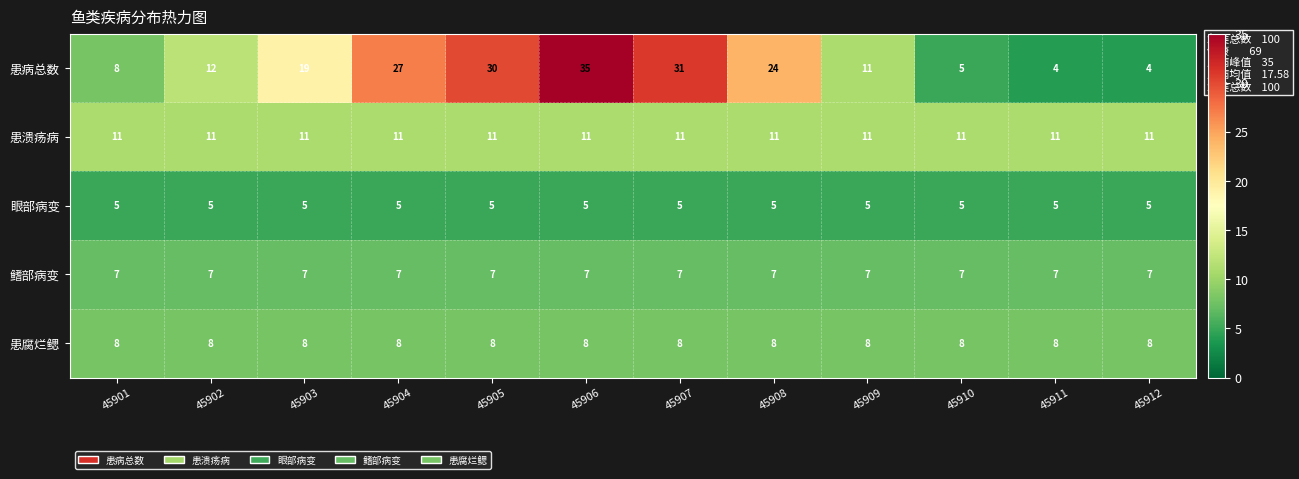

Which category has the highest value in the 患病总数 series?

45906